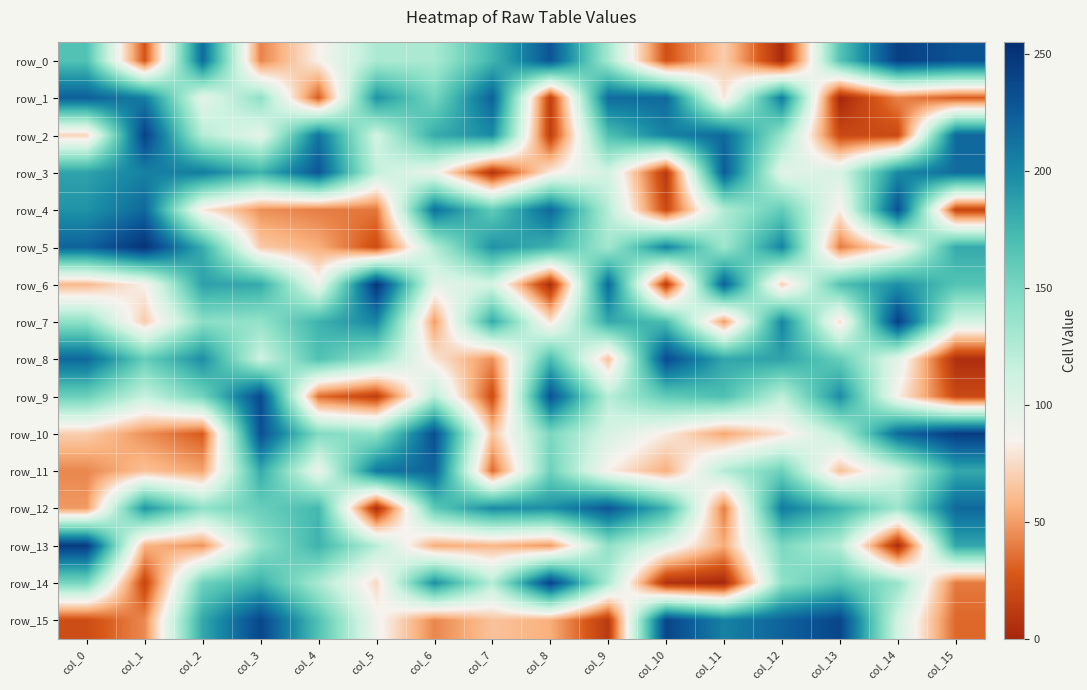

Which series changed the most between col_5 and col_12?

row_12